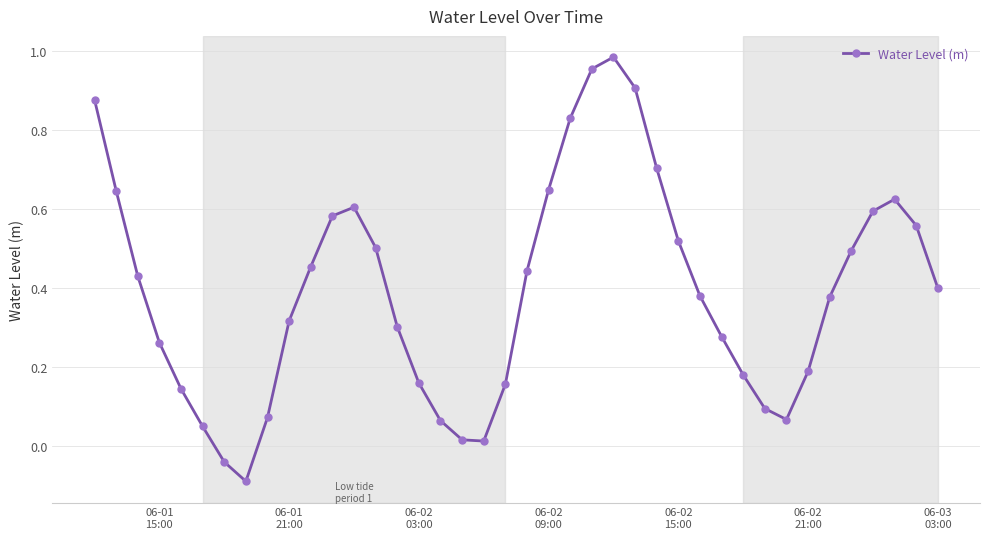

How many interior local peaks (higher than both neighbors) does the data have?

3